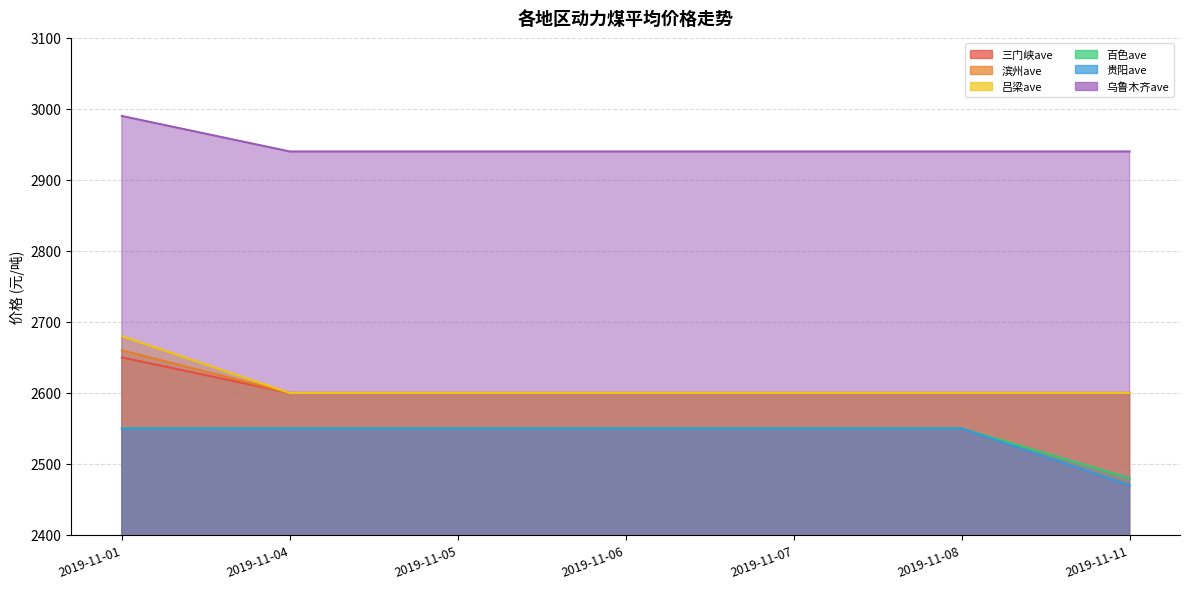

True or false: 滨州ave and 三门峡ave intersect in this chart.

False